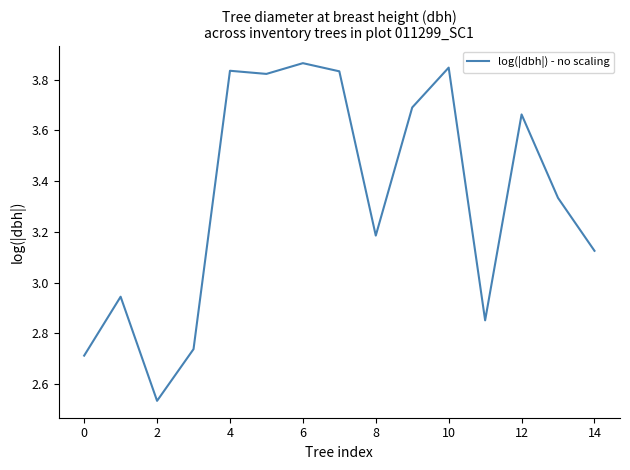

What is the difference between the maximum and minimum values?

1.3